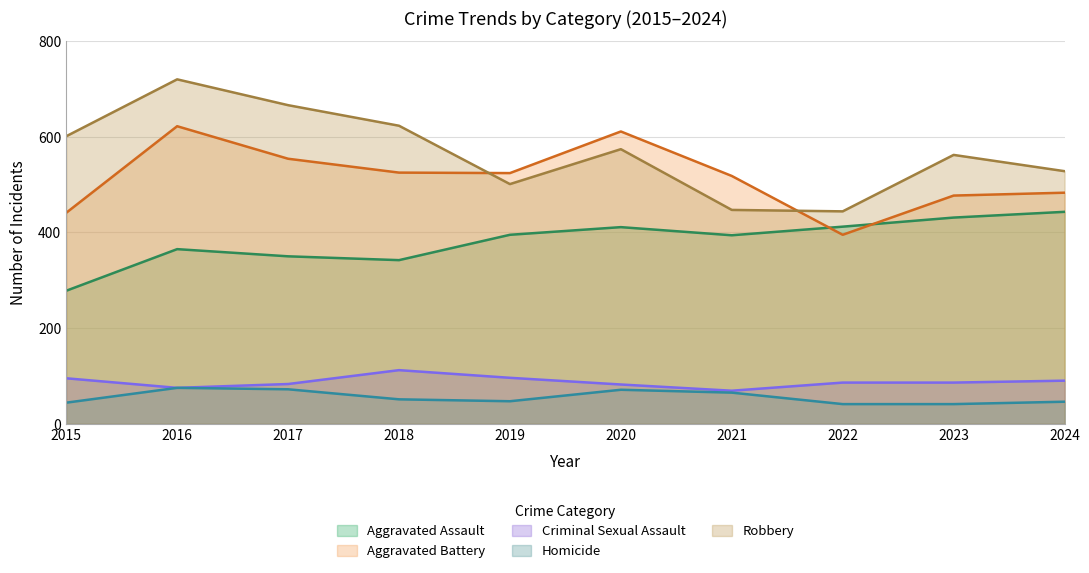

Where does the Criminal Sexual Assault series first go above 86?

2015